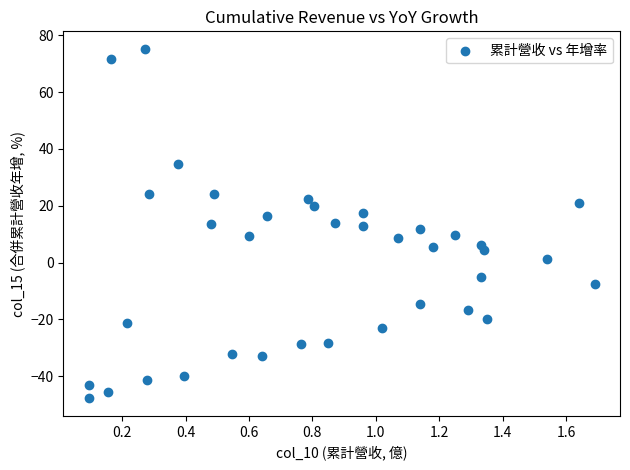

What is the range of X values (max minus min)?

1.6